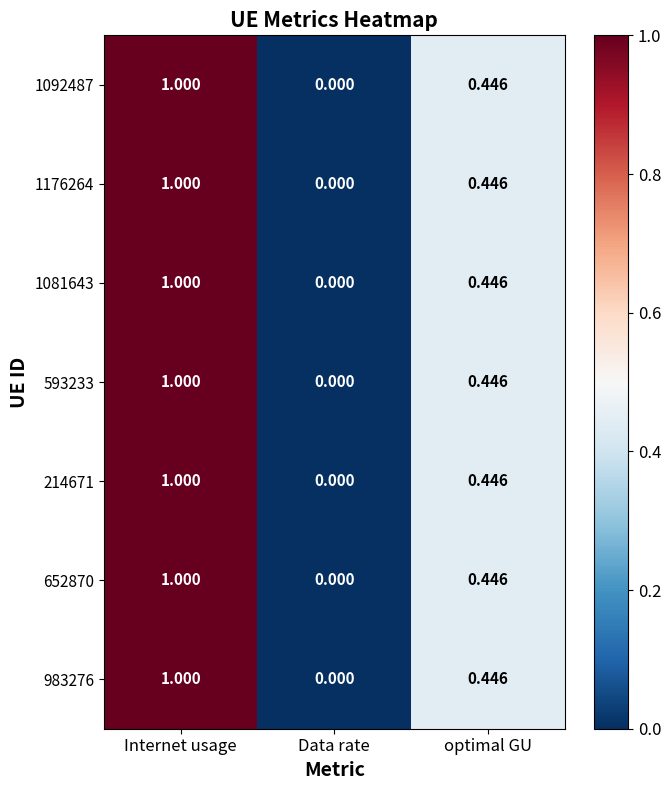

Where is 1092487 nearest to the value 0?

Data rate